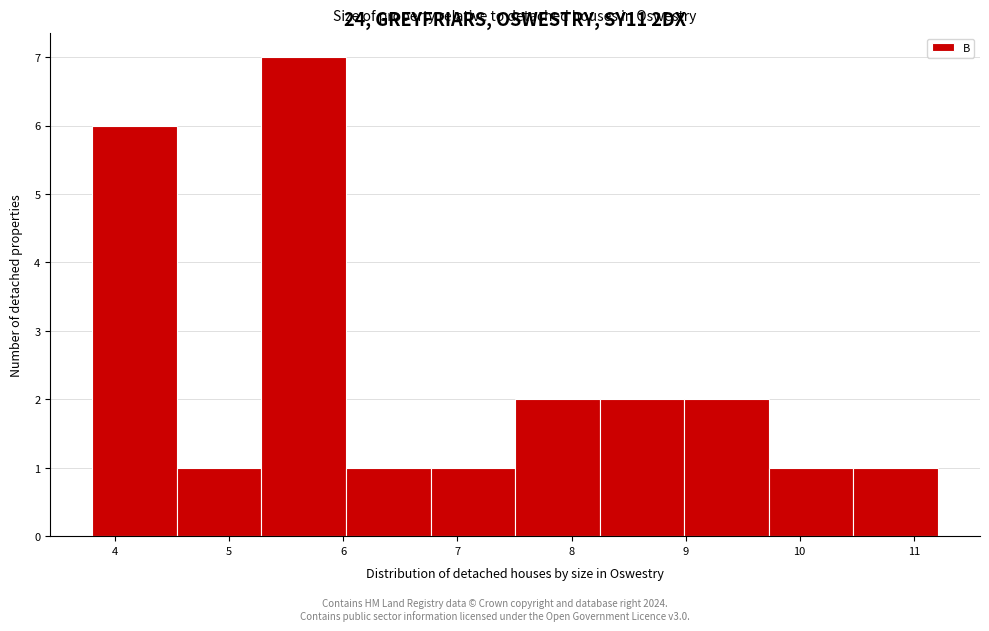

Reading left to right, transcribe this chart: for each bar, give the range it covers on the x-axis and its height. Neither the bar edges nor the heights are printed on the chart, so give them approximately, as read against the axes.

3.8 to 4.5: 6
4.5 to 5.3: 1
5.3 to 6.0: 7
6.0 to 6.8: 1
6.8 to 7.5: 1
7.5 to 8.2: 2
8.2 to 9.0: 2
9.0 to 9.7: 2
9.7 to 10.5: 1
10.5 to 11.2: 1